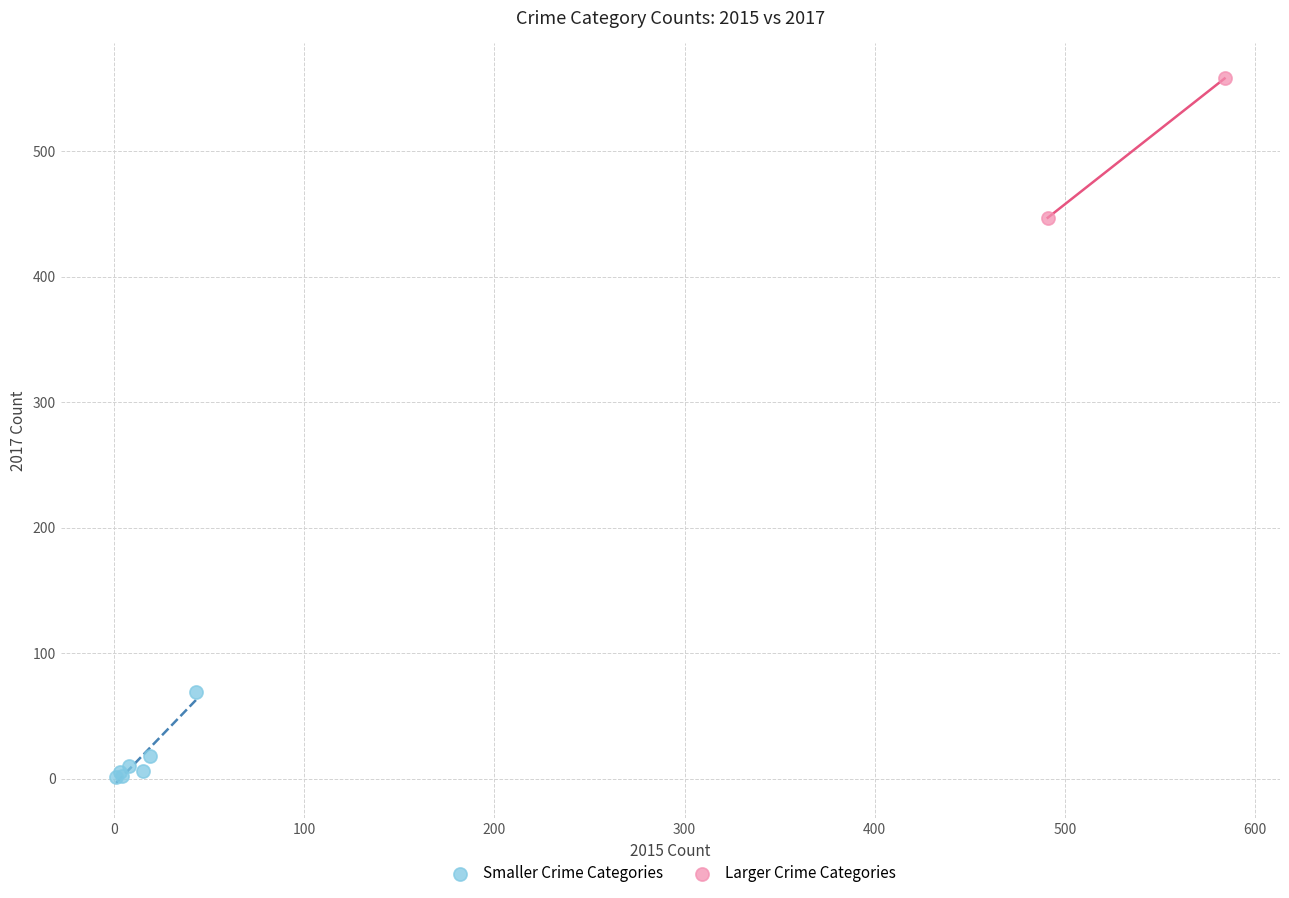

Which series reaches the minimum Y coordinate?

Smaller Crime Categories